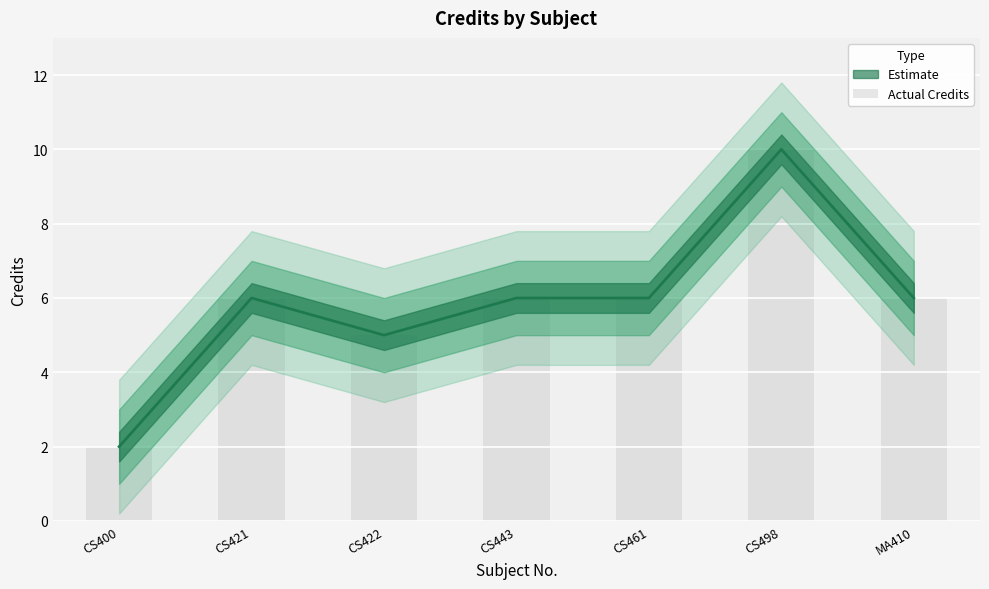

True or false: the data shows 6 at MA410.

True